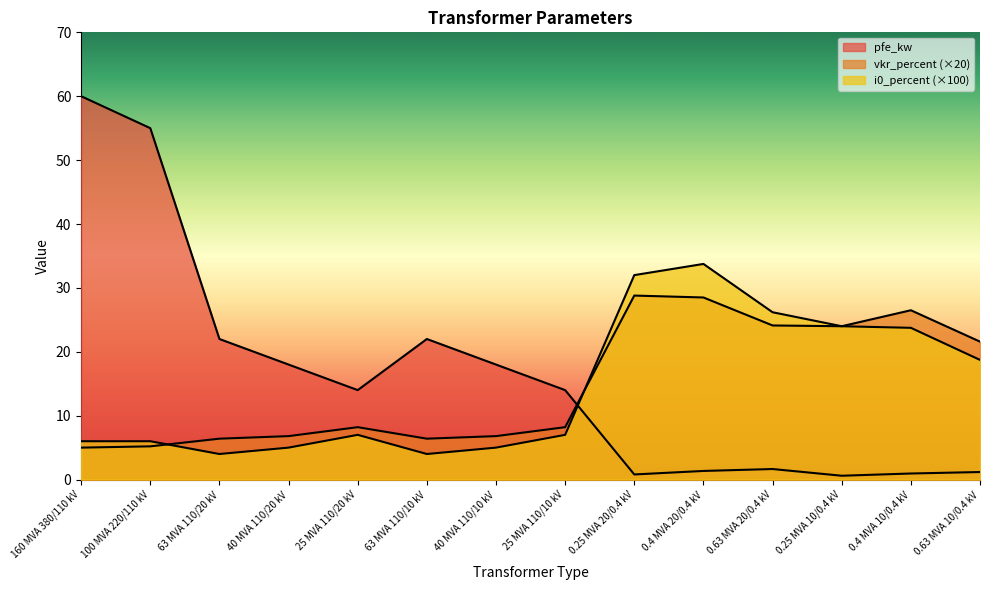

At how many categories does at least one series exceed 30?

4